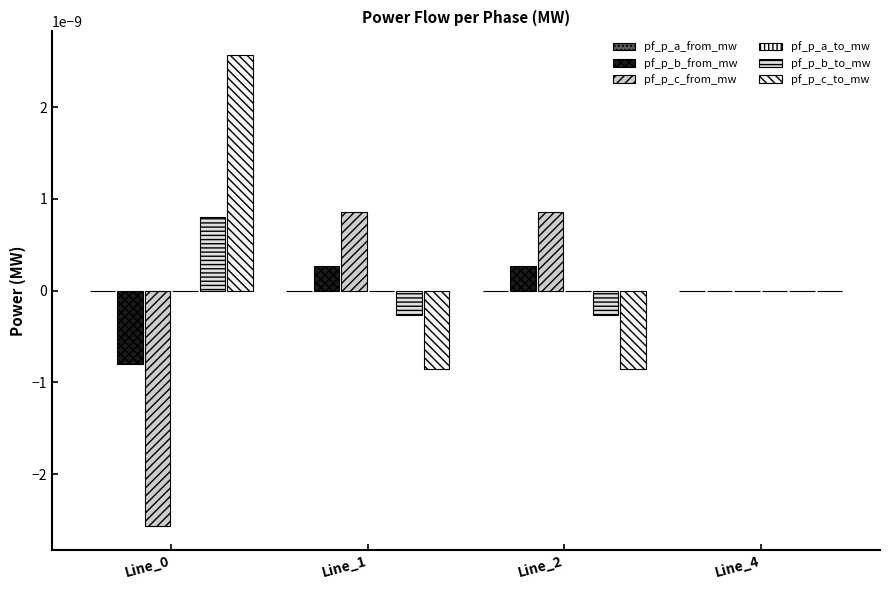

Count the number of categories in the chart.

4